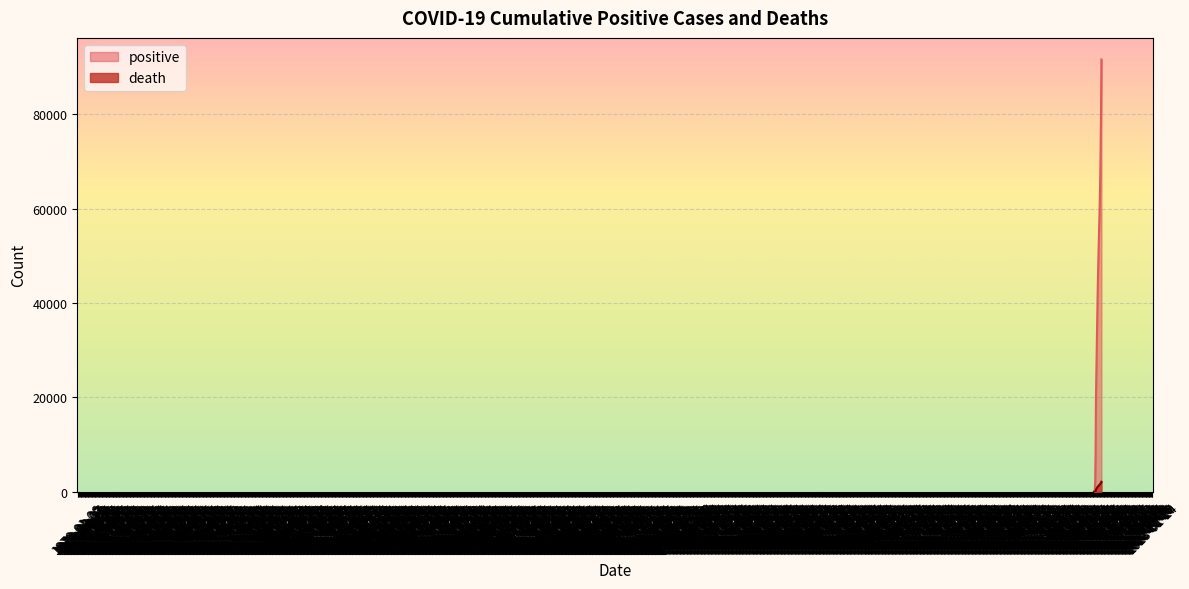

True or false: death has a value of 1392 at 2020-06-05.

True